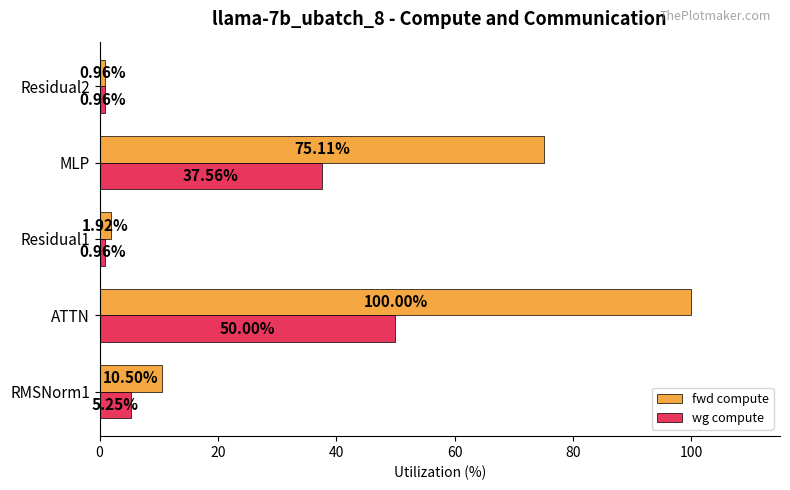

What is the difference between the second highest and second lowest values in the fwd compute series?

73.2